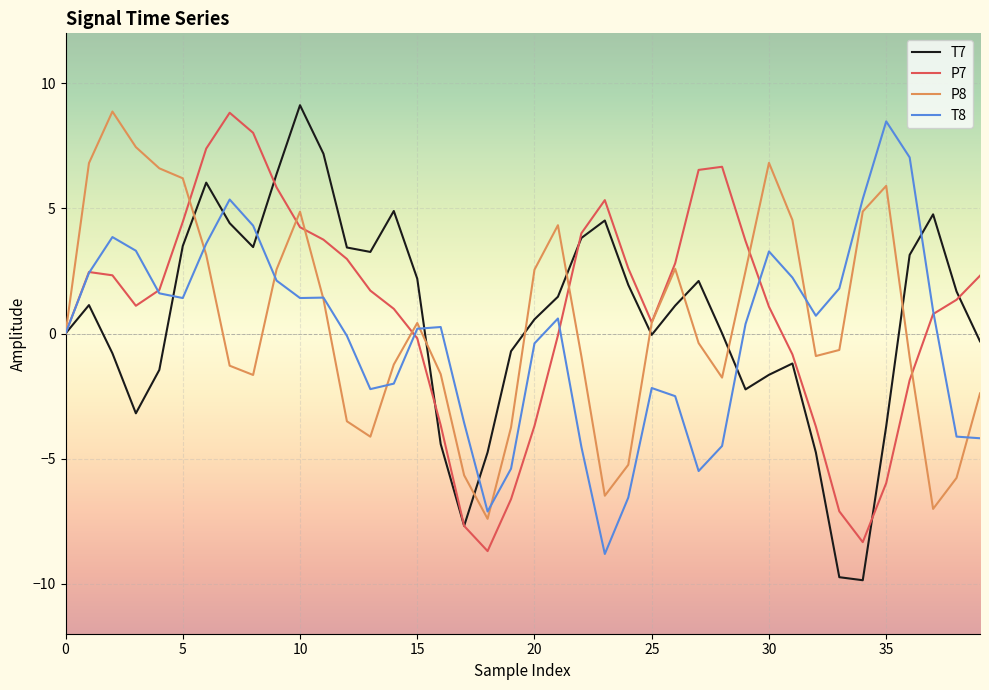

What is the minimum value shown in the chart?

-9.9